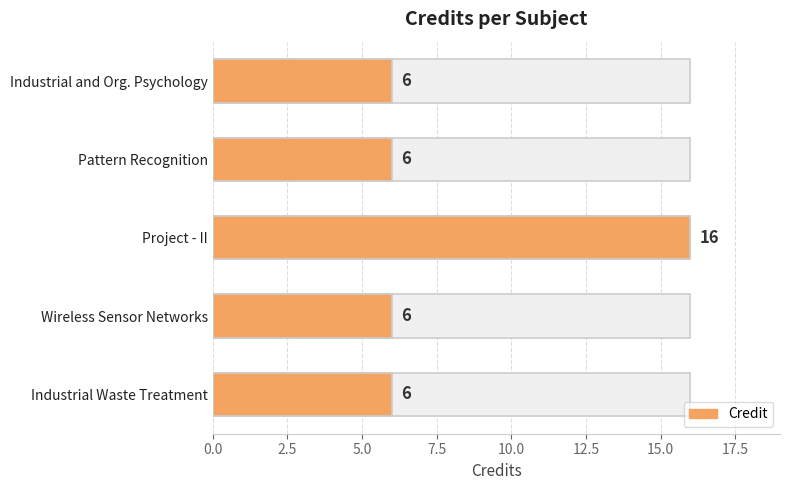

Count the number of data series in this chart.

1